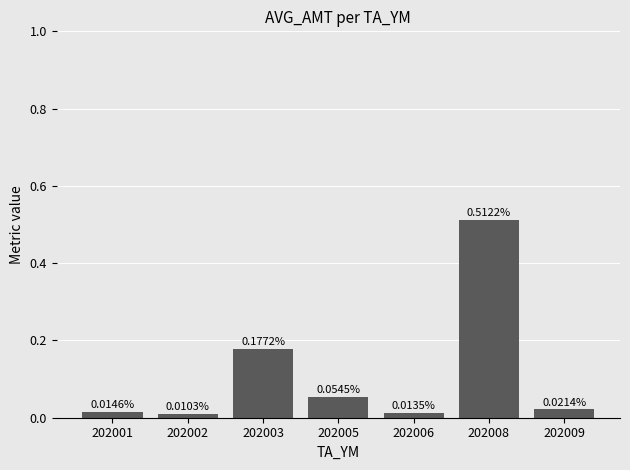

Does the chart contain stacked bars?

No